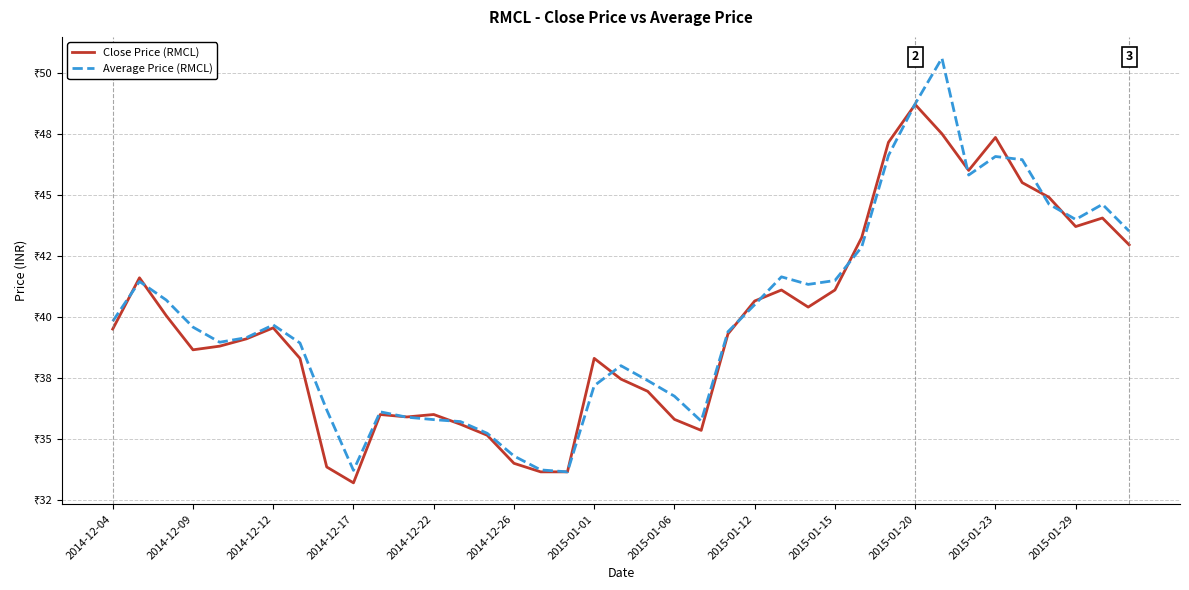

What are all the series names shown in the legend?

Close Price (RMCL), Average Price (RMCL)